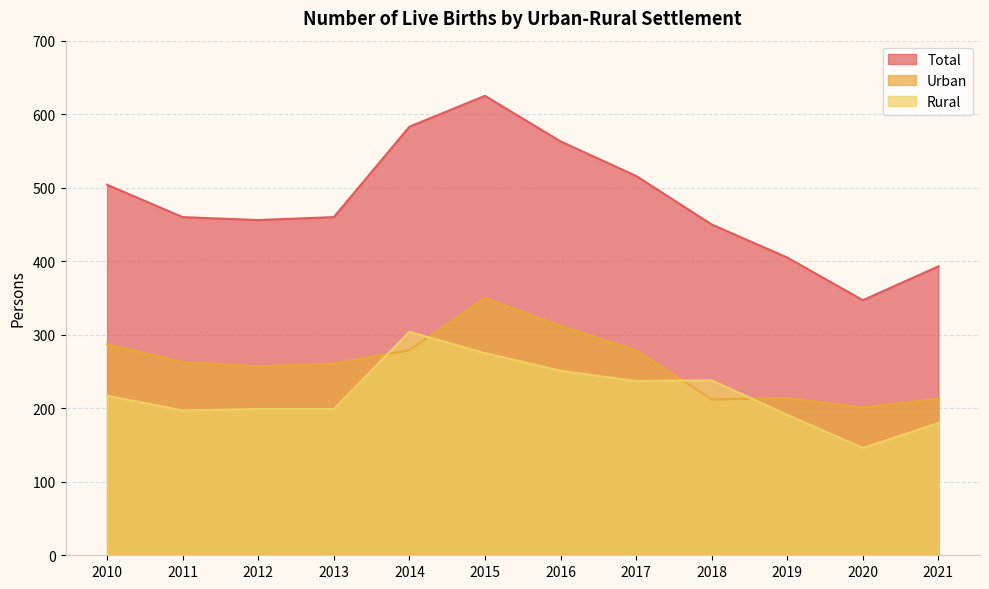

Which series has the widest spread of values?

Total